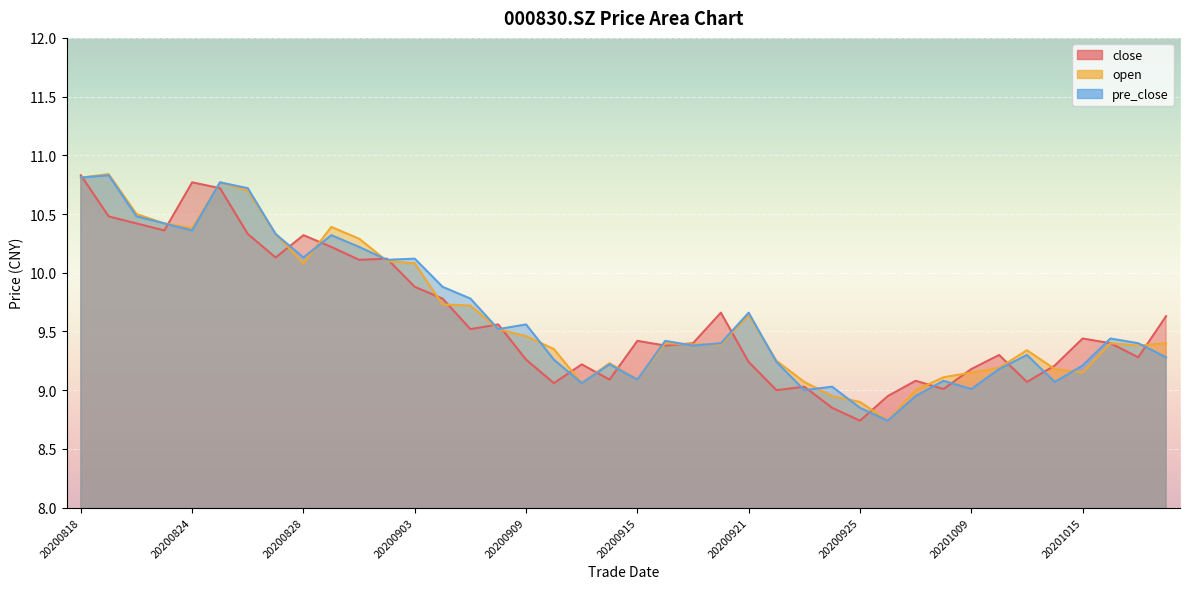

How many data points in close are above 9?

36